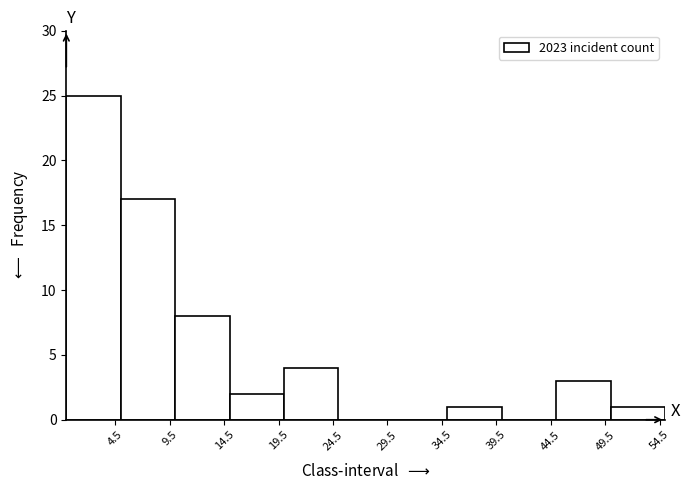

Over which range of the x-axis is the bar tallest?

0 to 5